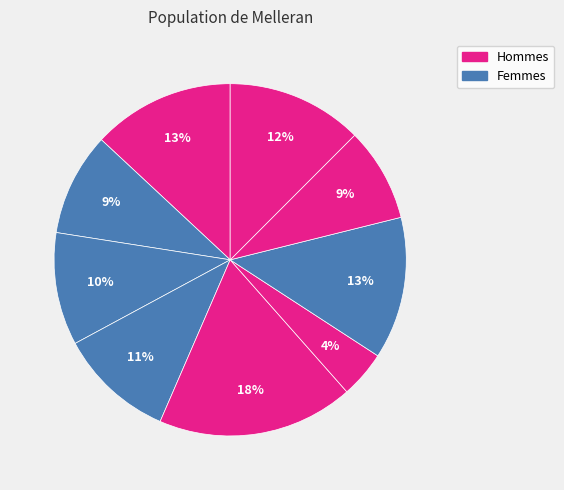

How many segments does this pie chart have?

9